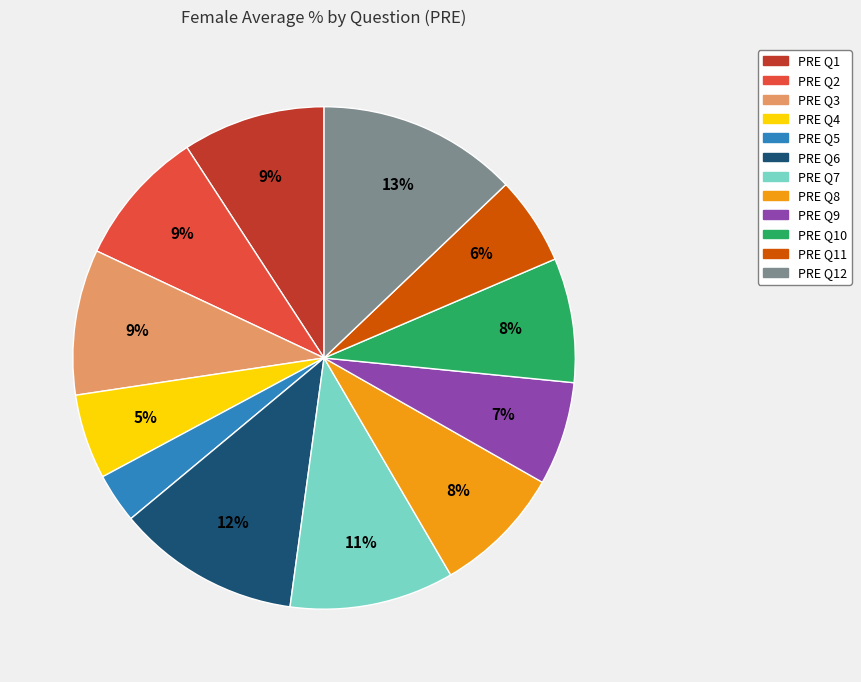

To the nearest percent, what is the difference between the largest and smallest slice percentages?

10%